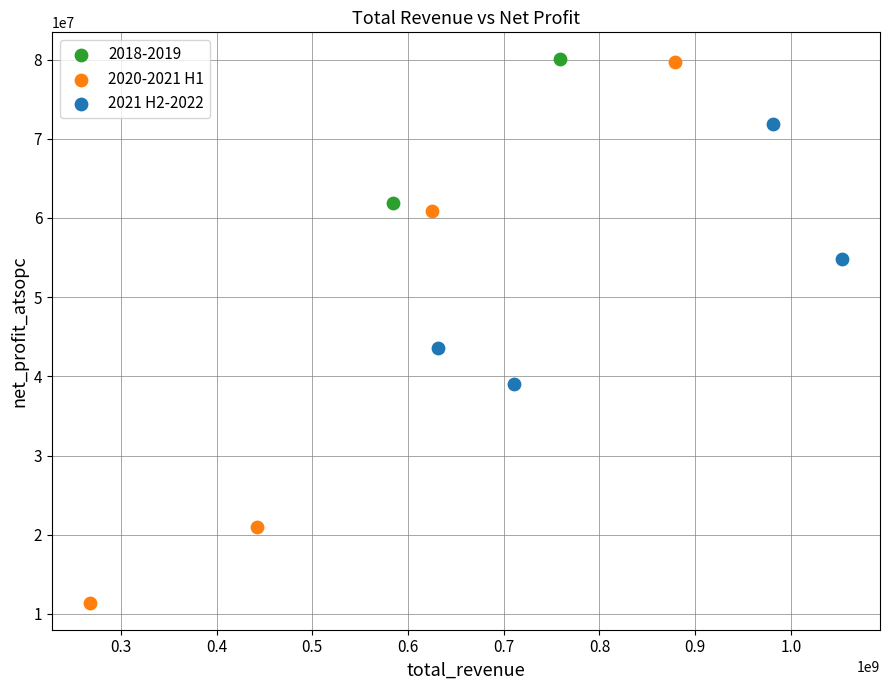

What are all the series names shown in the legend?

2018-2019, 2020-2021 H1, 2021 H2-2022